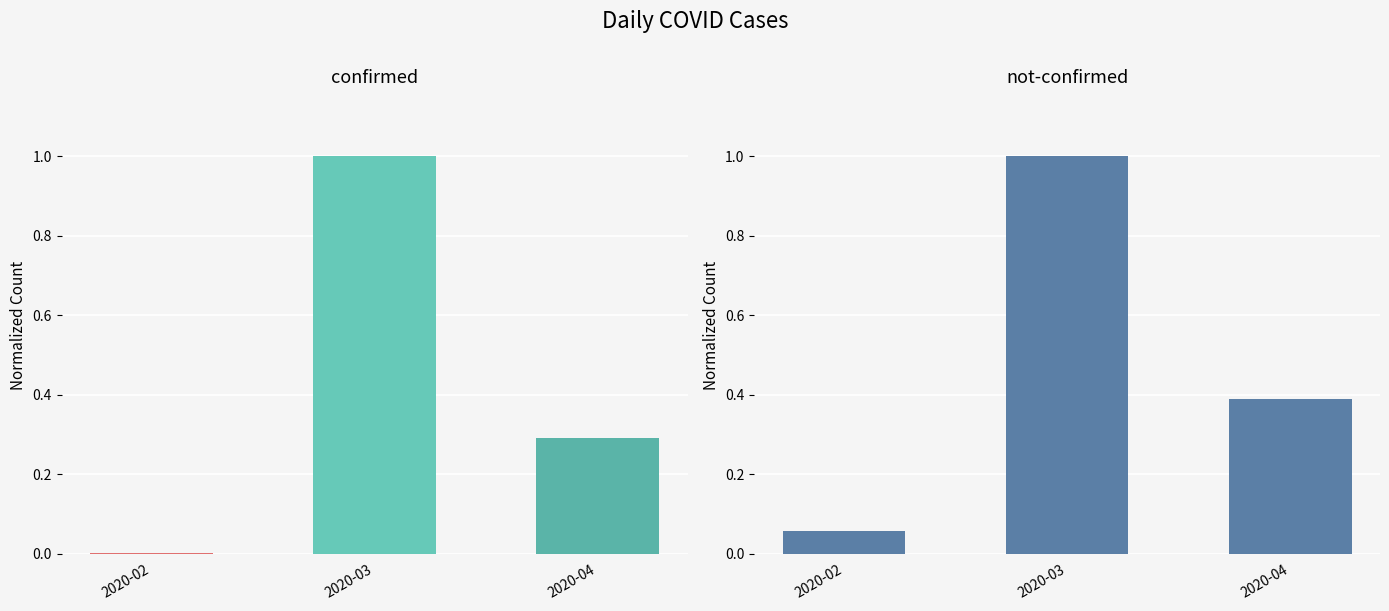

Reading right to left, extract all data points from this chart.

2020-04=0.4	2020-03=1.0	2020-02=0.1